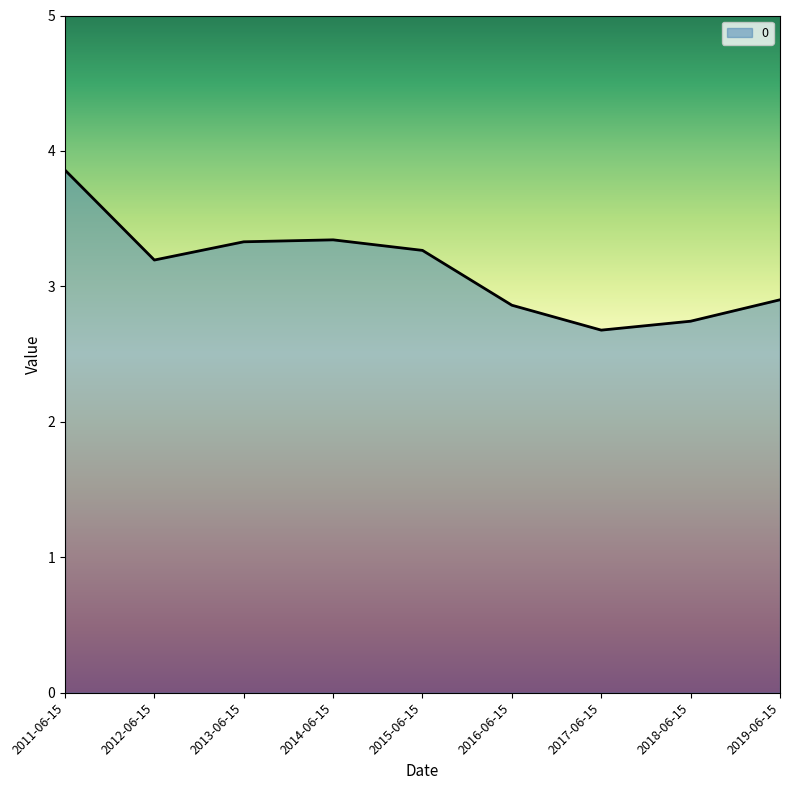

Reading left to right, extract all data points from this chart.

2011-06-15=3.9	2012-06-15=3.2	2013-06-15=3.3	2014-06-15=3.3	2015-06-15=3.3	2016-06-15=2.9	2017-06-15=2.7	2018-06-15=2.7	2019-06-15=2.9